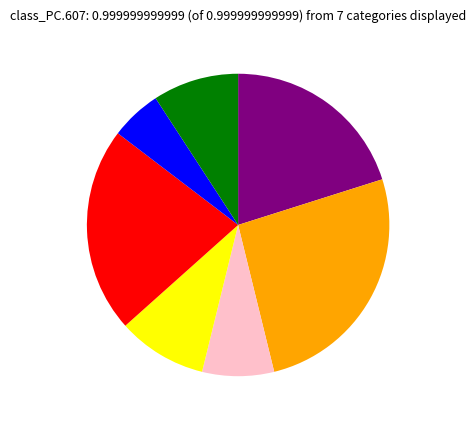

Is there a majority slice in this chart?

No